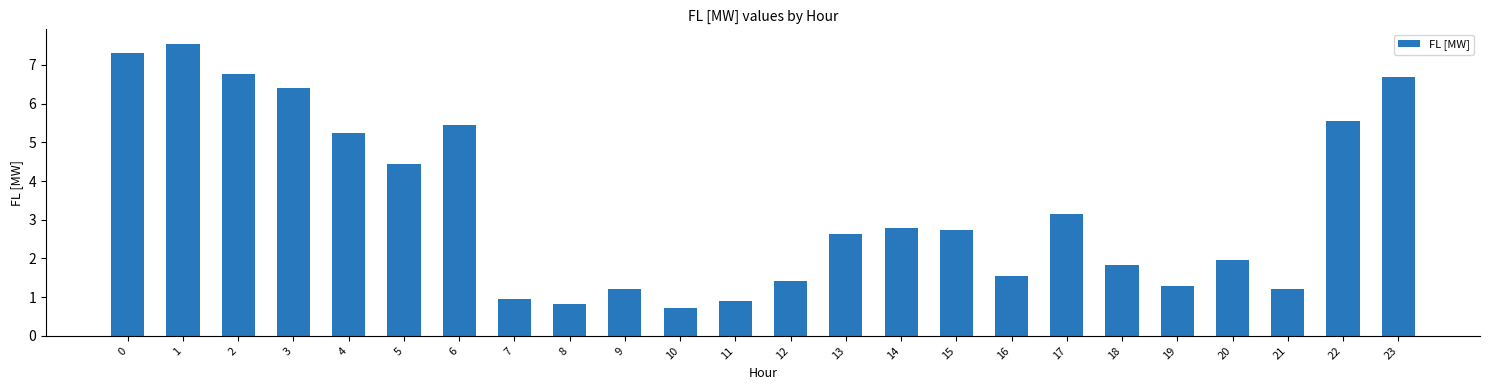

Reading left to right, list all the values displayed in this chart.

0=7.3	1=7.5	2=6.8	3=6.4	4=5.2	5=4.5	6=5.4	7=0.9	8=0.8	9=1.2	10=0.7	11=0.9	12=1.4	13=2.6	14=2.8	15=2.7	16=1.5	17=3.1	18=1.8	19=1.3	20=2.0	21=1.2	22=5.5	23=6.7